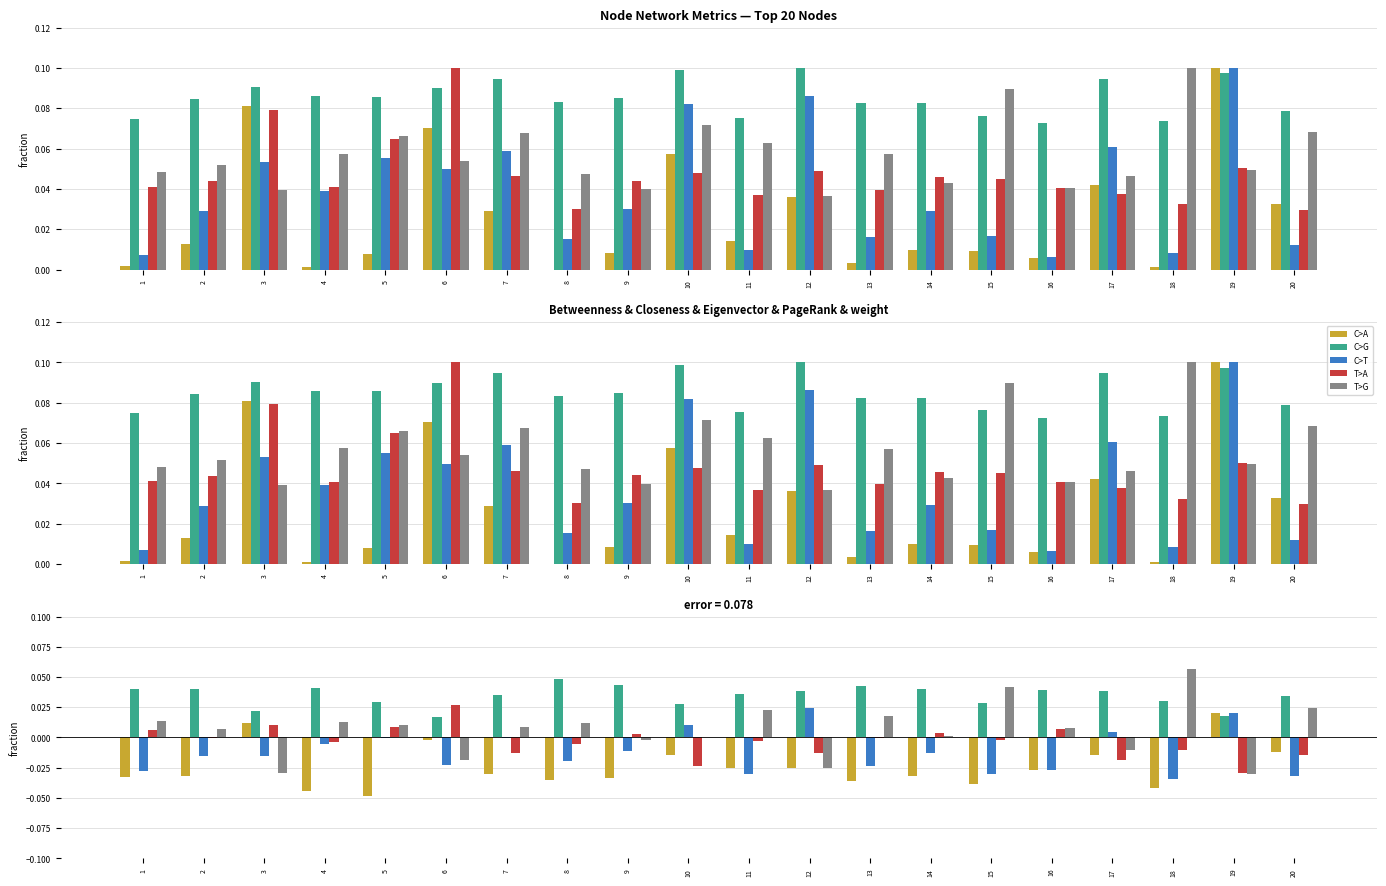

List the labels in order of PageRank value, smallest first.

19, 10, 17, 20, 7, 12, 18, 8, 4, 11, 15, 2, 13, 9, 14, 1, 16, 5, 3, 6